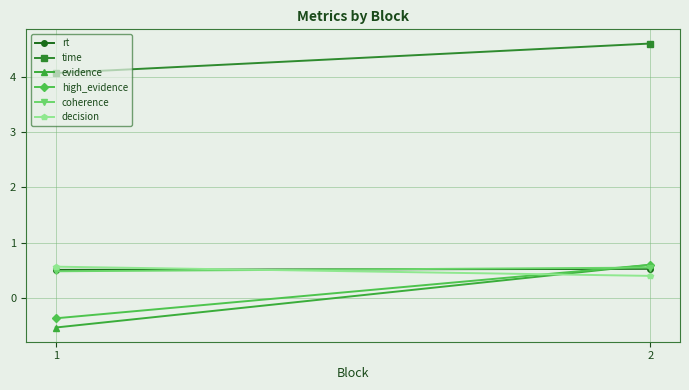

Which series has the widest spread of values?

evidence